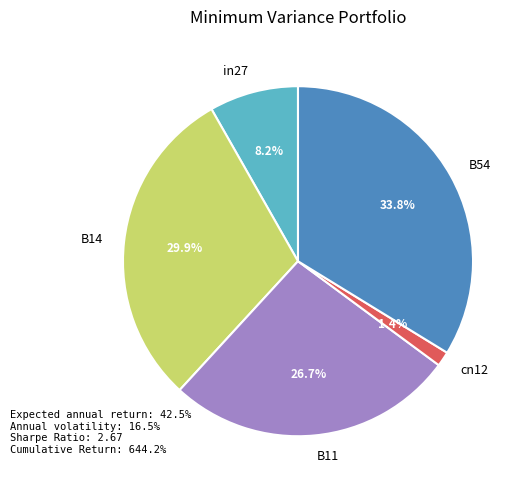

Rank the categories by value from highest to lowest.

B54, B14, B11, in27, cn12